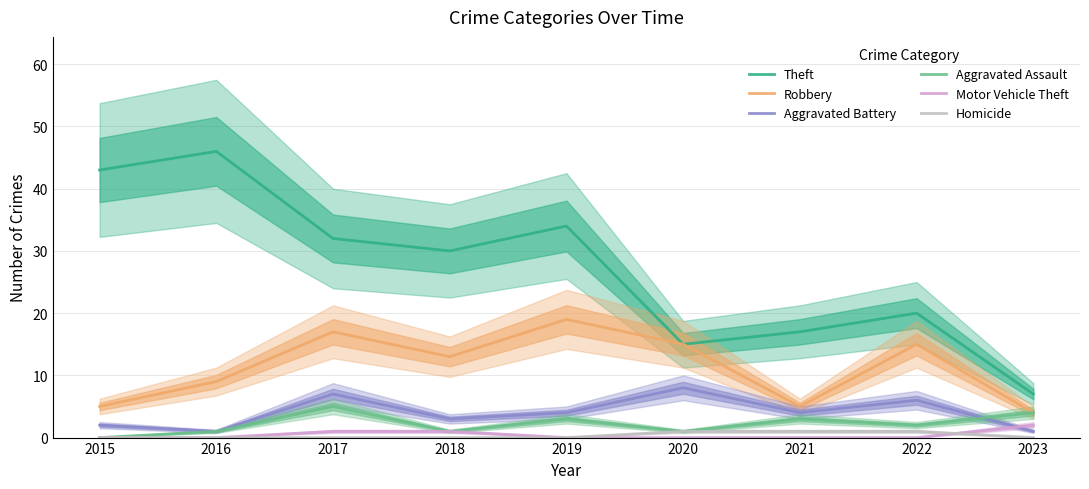

What is the value of the Theft point at the 6th from the left?

15